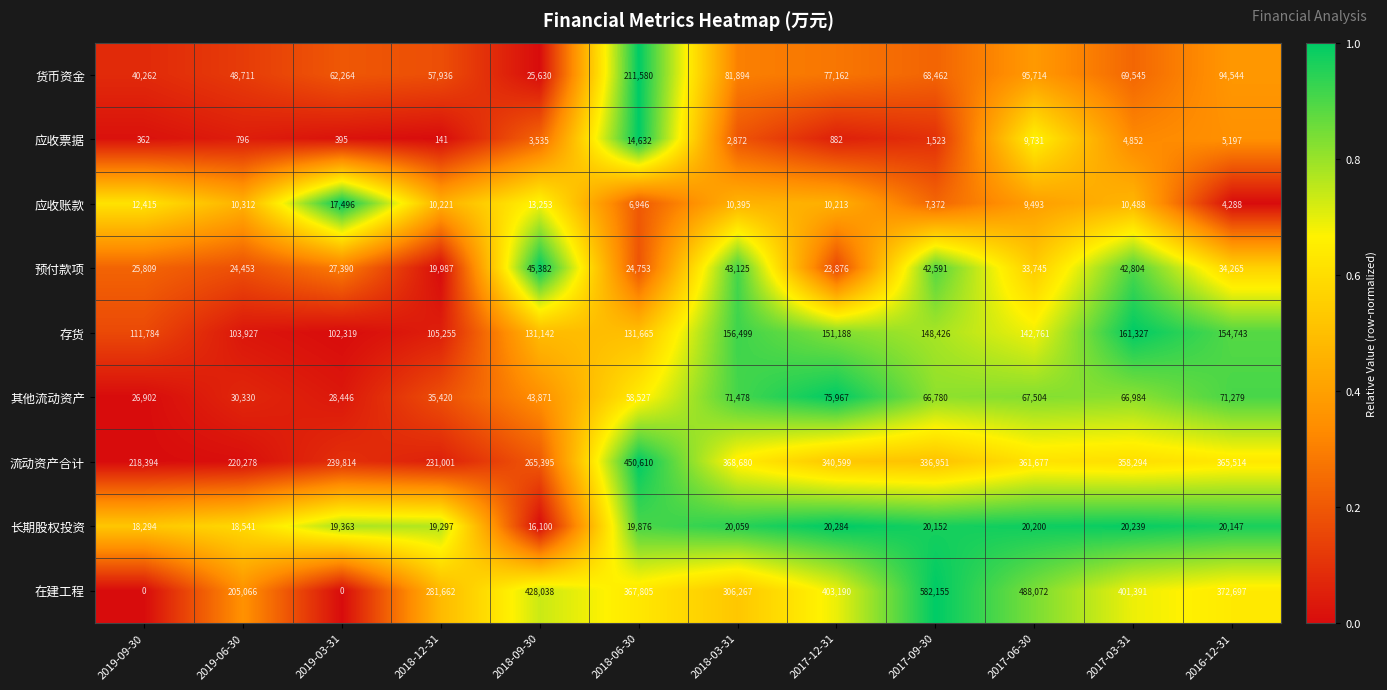

Rank the series by their maximum value, from lowest to highest.

应收票据, 应收账款, 长期股权投资, 预付款项, 其他流动资产, 存货, 货币资金, 流动资产合计, 在建工程